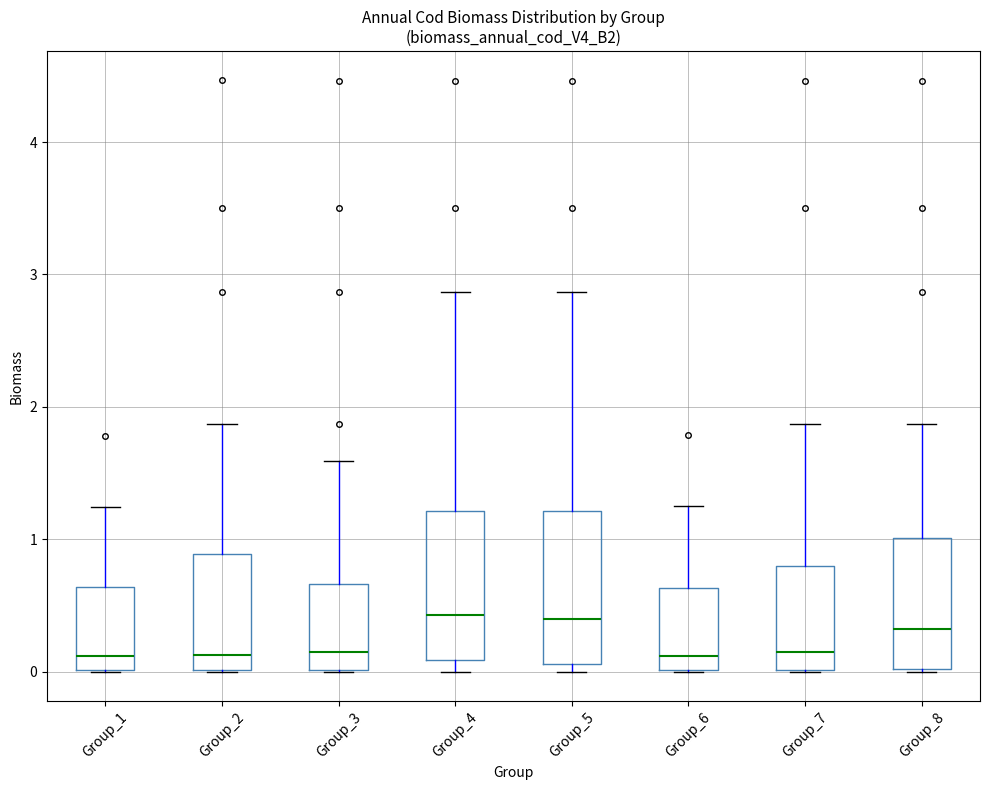

Reading left to right, transcribe this box plot: for each box, give where its median line is, the range the box spans, and where its two whiskers end, as read against the y-axis. The values are not printed on the chart, so give them approximately, as read against the axis.

Group_1: median 0.1, box 0.0 to 0.6, whiskers 0.0 to 1.2
Group_2: median 0.1, box 0.0 to 0.9, whiskers 0.0 to 1.9
Group_3: median 0.2, box 0.0 to 0.7, whiskers 0.0 to 1.6
Group_4: median 0.4, box 0.1 to 1.2, whiskers 0.0 to 2.9
Group_5: median 0.4, box 0.1 to 1.2, whiskers 0.0 to 2.9
Group_6: median 0.1, box 0.0 to 0.6, whiskers 0.0 to 1.2
Group_7: median 0.2, box 0.0 to 0.8, whiskers 0.0 to 1.9
Group_8: median 0.3, box 0.0 to 1.0, whiskers 0.0 to 1.9